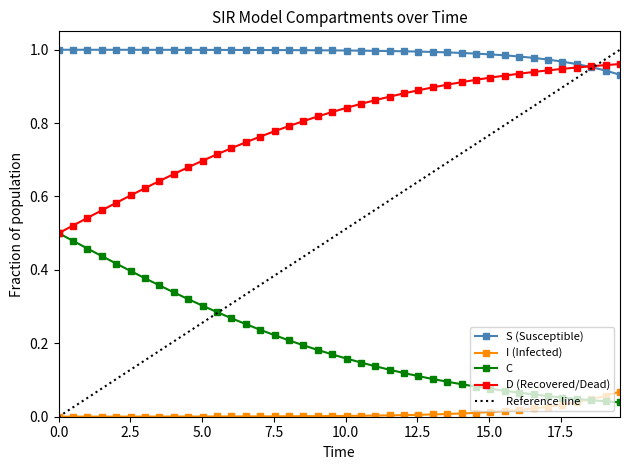

What is the value of the C point at the 29th from the left?

0.9